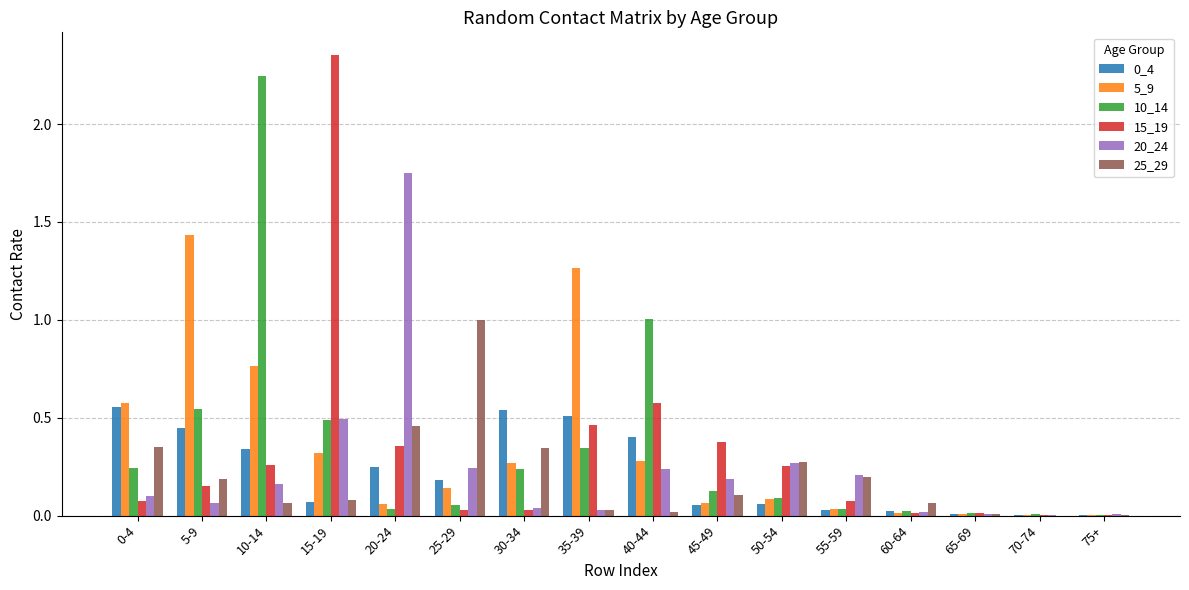

The 10_14 series shows 0.0 at 75+. True or false?

True